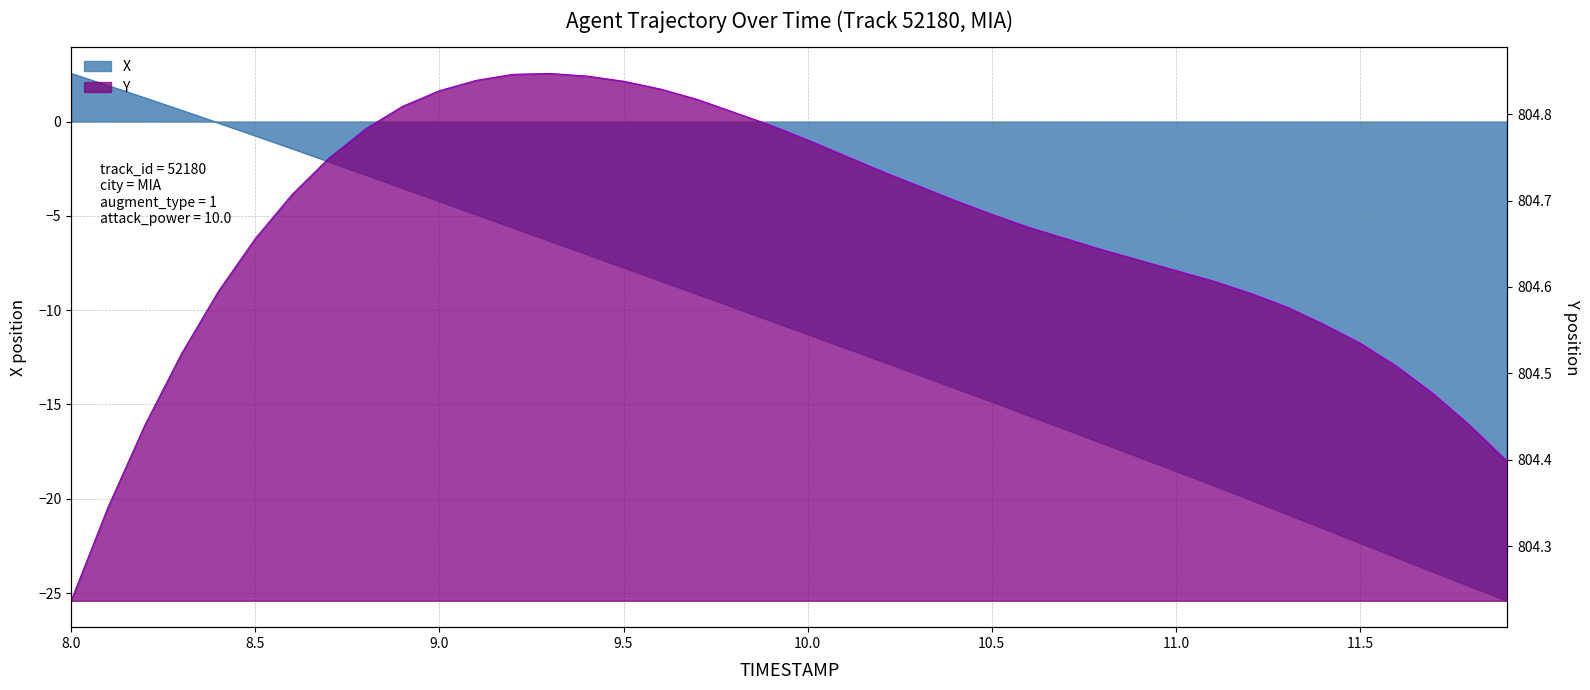

Rank the series by their average value, from highest to lowest.

Y, X